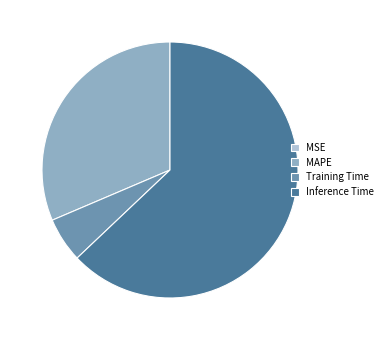

True or false: Inference Time accounts for 49% of the total.

False